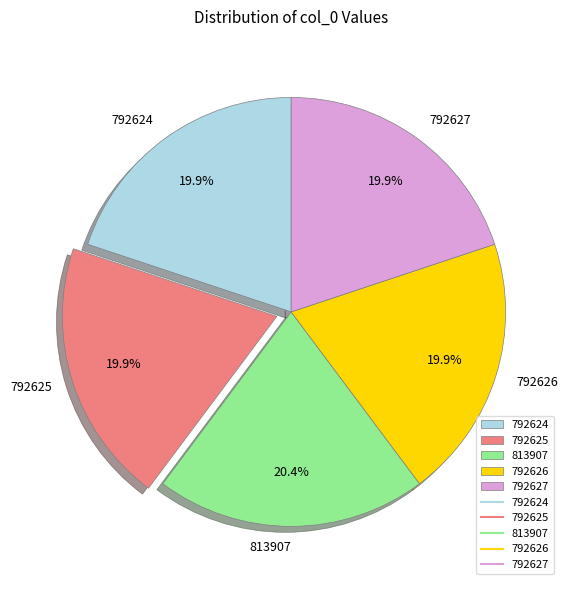

To the nearest percent, what is the combined percentage of 813907 and 792625?

40%